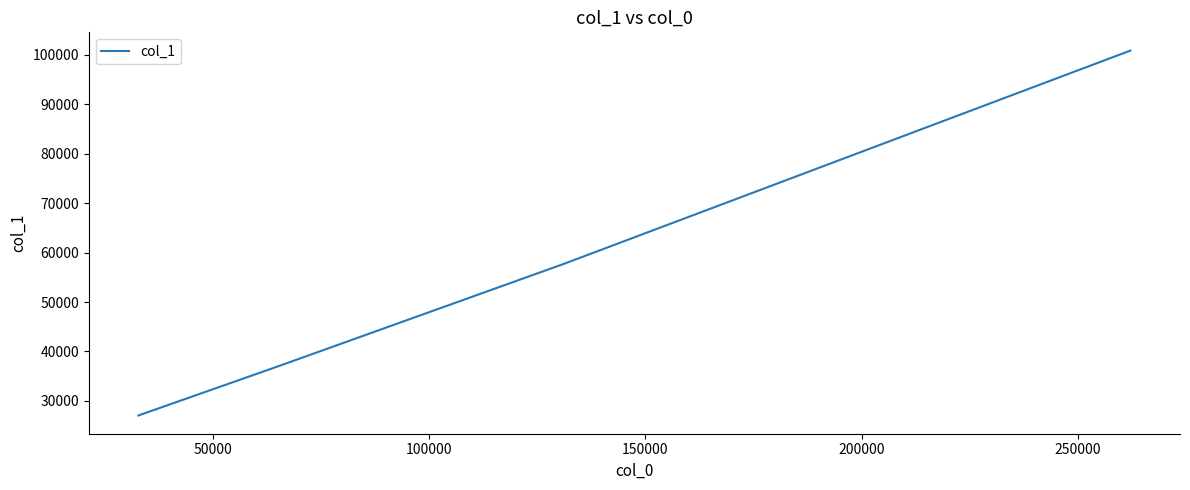

What is the difference between the maximum and minimum values?

73816